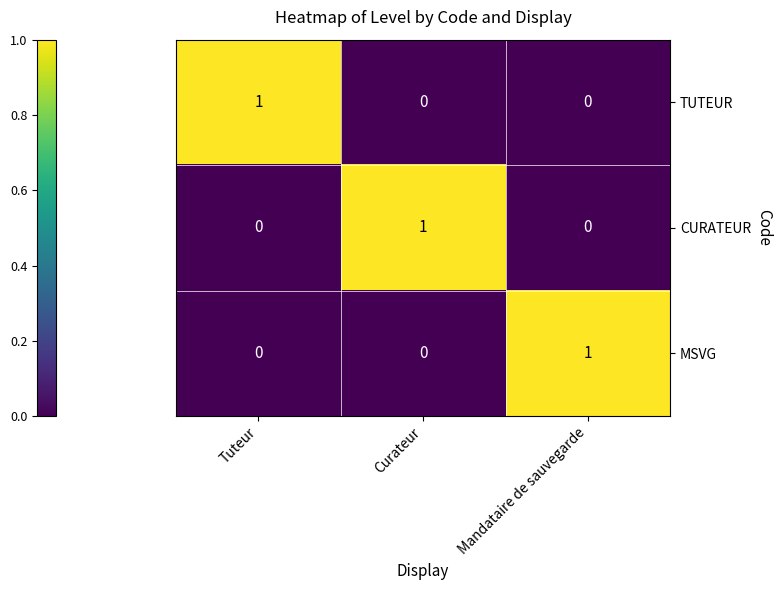

Count the MSVG values in the range 0 to 1.

3